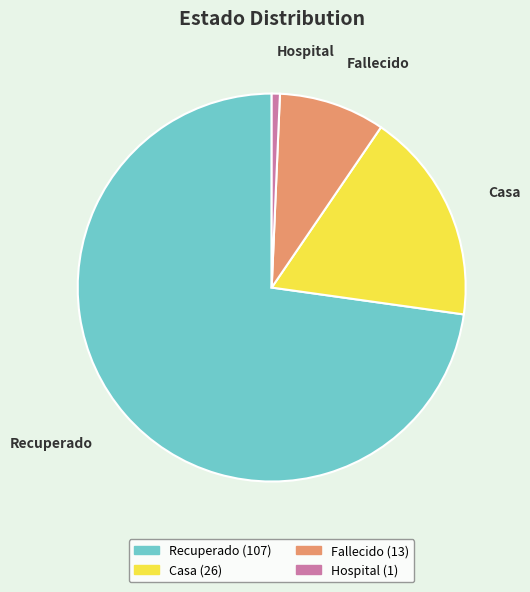

Which category accounts for the majority?

Recuperado